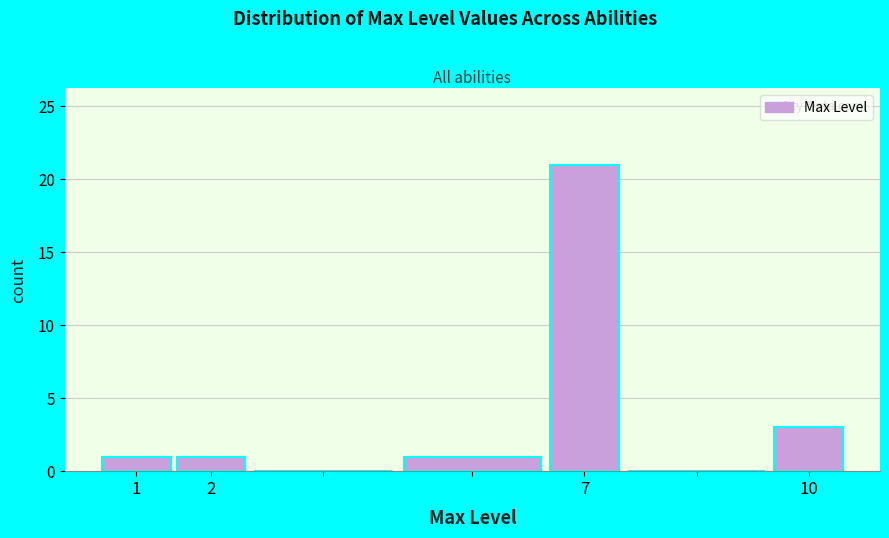

Reading left to right, list every bar in this chart as the range it spans on the x-axis followed by its height. The values are not printed on the chart, so give them approximately, as read against the axis.

0.5 to 1.5: 1
1.5 to 2.5: 1
2.5 to 4.5: 0
4.5 to 6.5: 1
6.5 to 7.5: 21
7.5 to 9.5: 0
9.5 to 10.5: 3